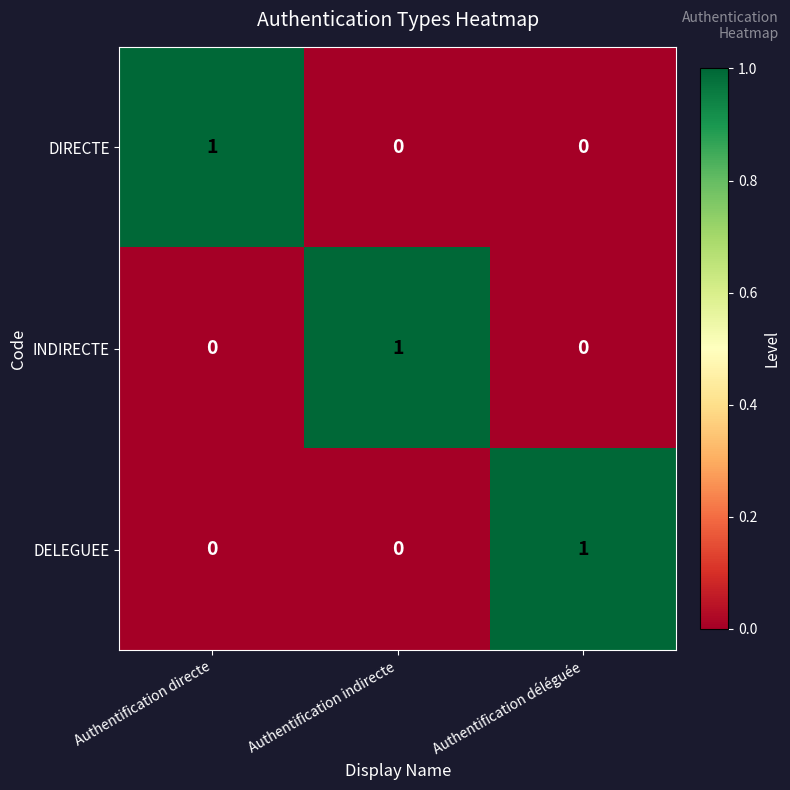

How many DIRECTE values are between 0 and 1?

3